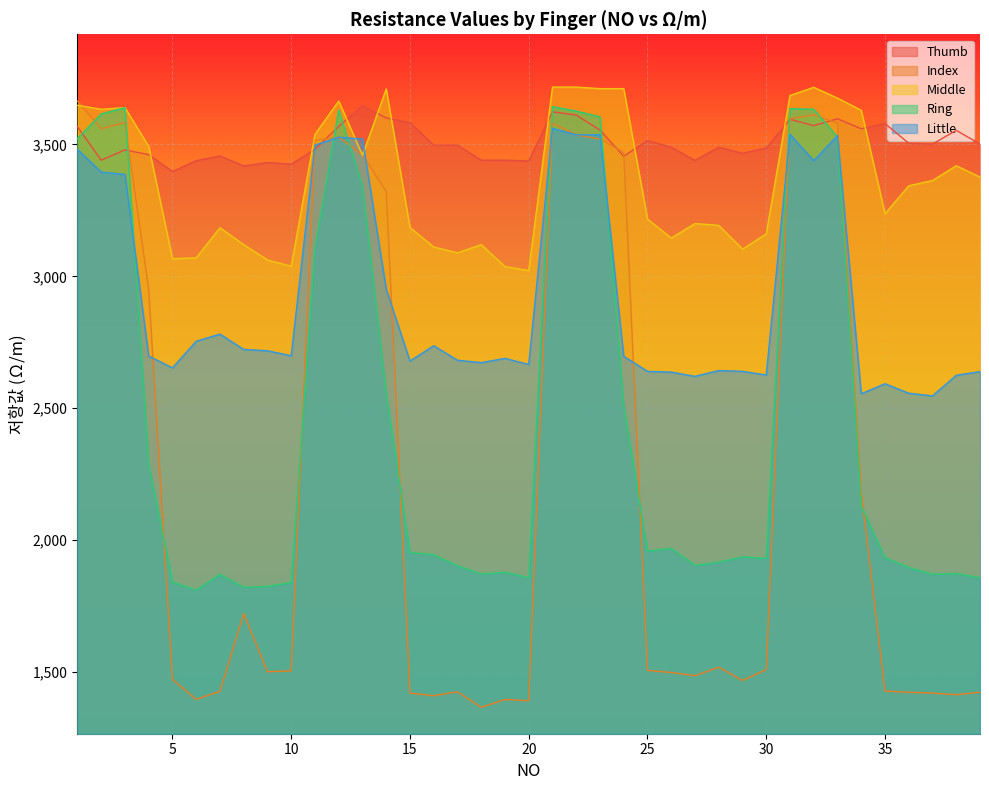

Between 11 and 31, which is larger?

31